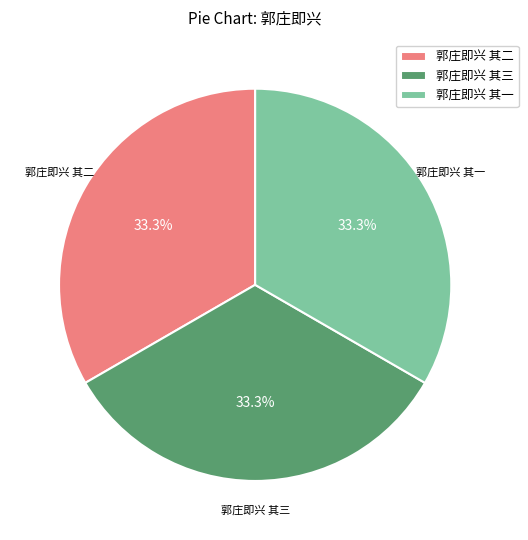

To the nearest percent, what portion does 郭庄即兴 其二 represent?

33%